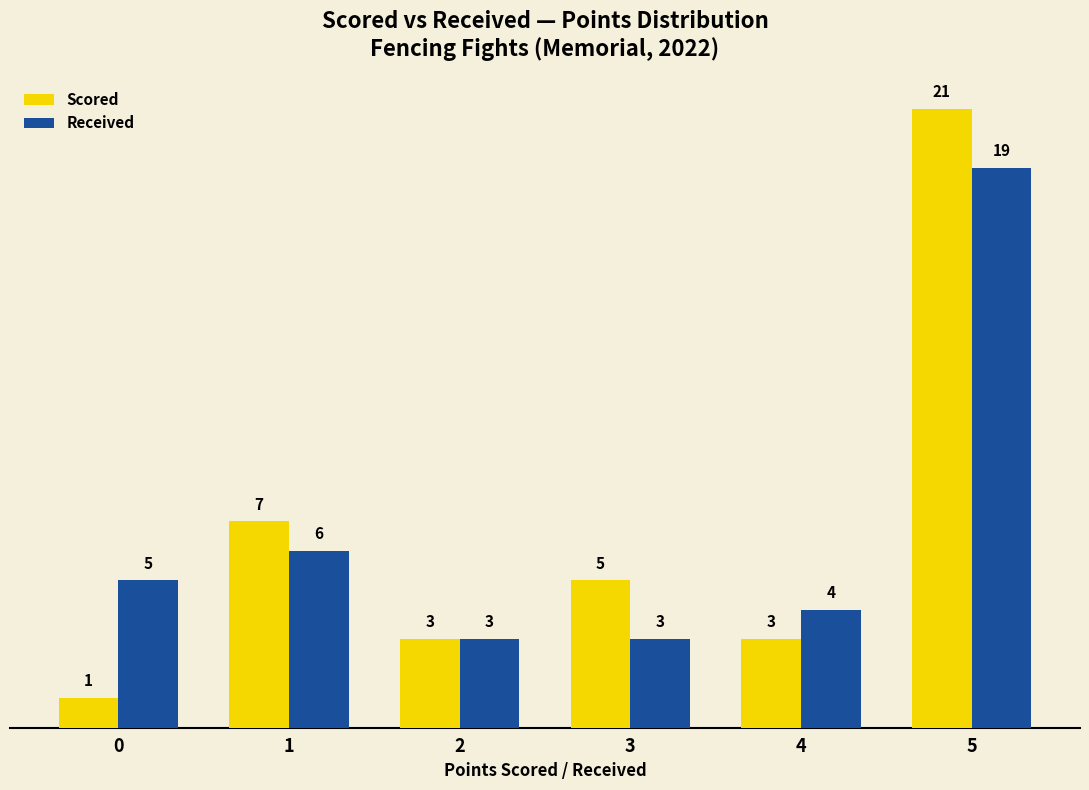

What is the maximum value shown in the chart?

21